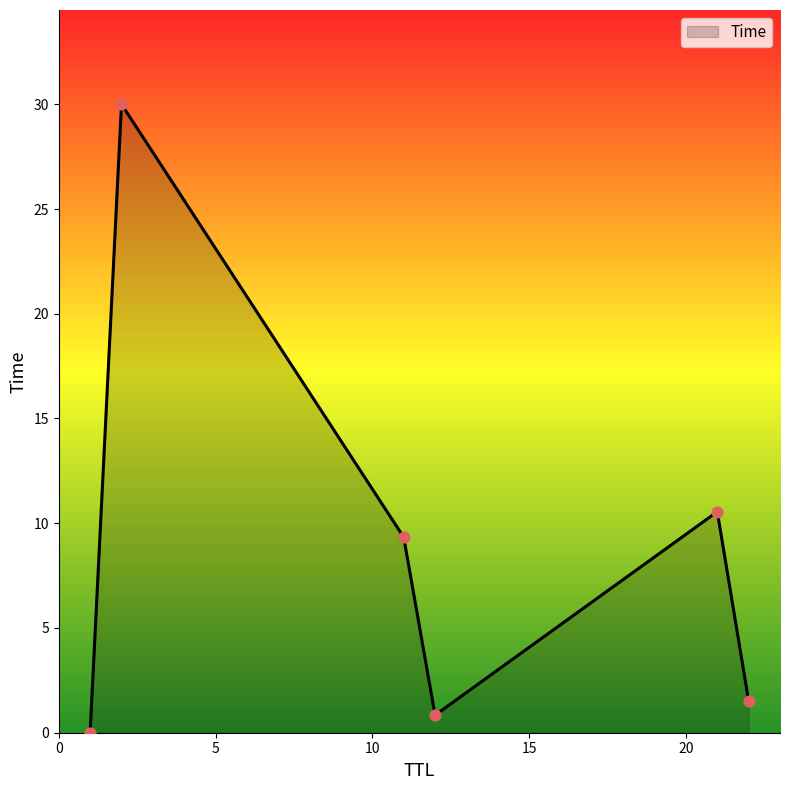

What is the greatest value displayed?

30.0